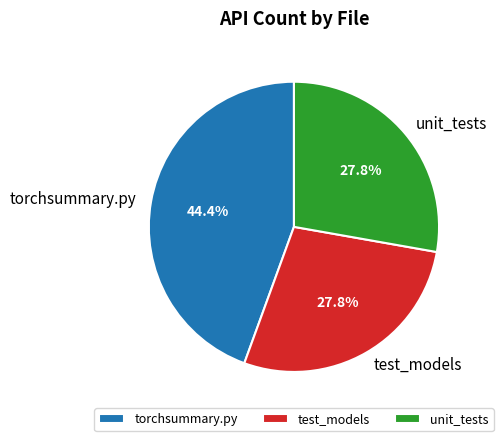

Do test_models and unit_tests together represent more than half of the pie?

Yes